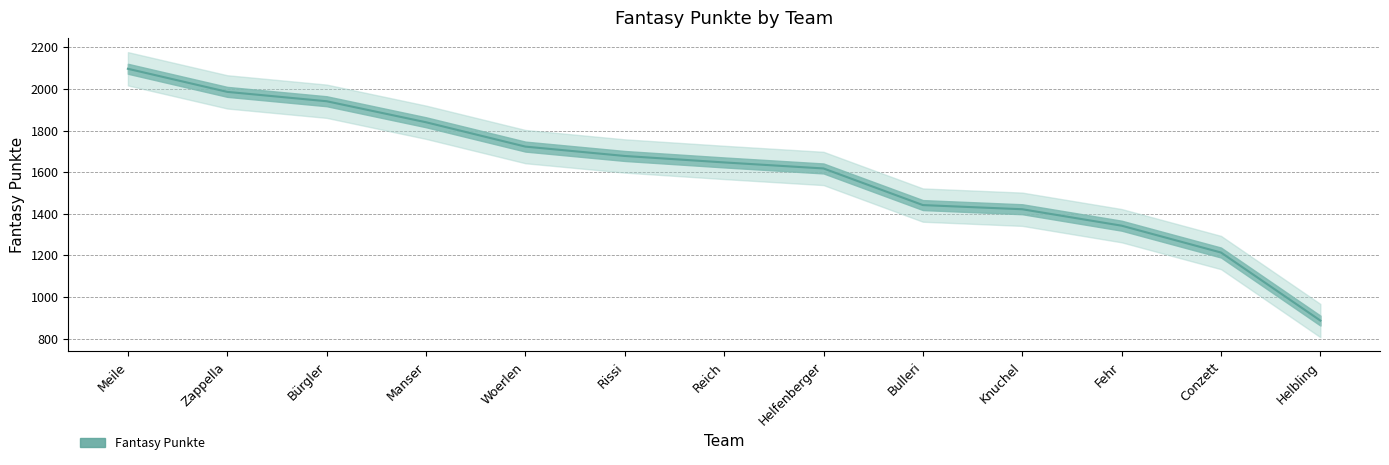

What is the ratio of the value at Conzett to the value at Helbling?

1.4